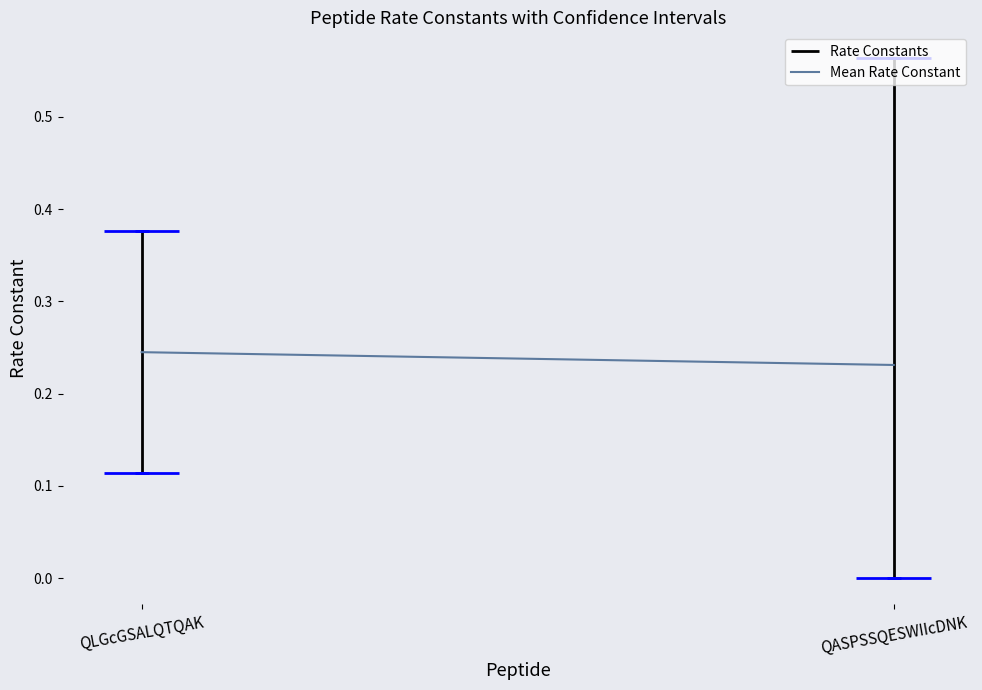

What is the value of the 2nd point from the left?

0.2